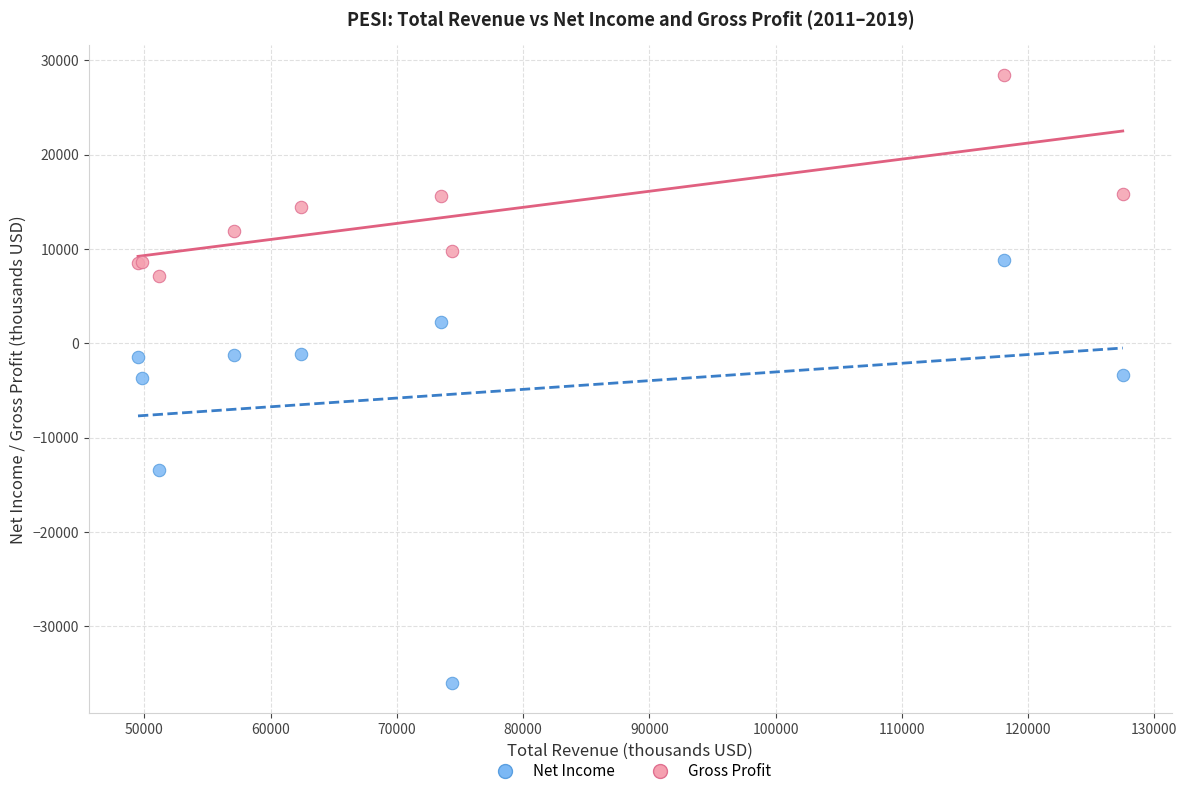

Which series has the widest spread of Y values?

Net Income